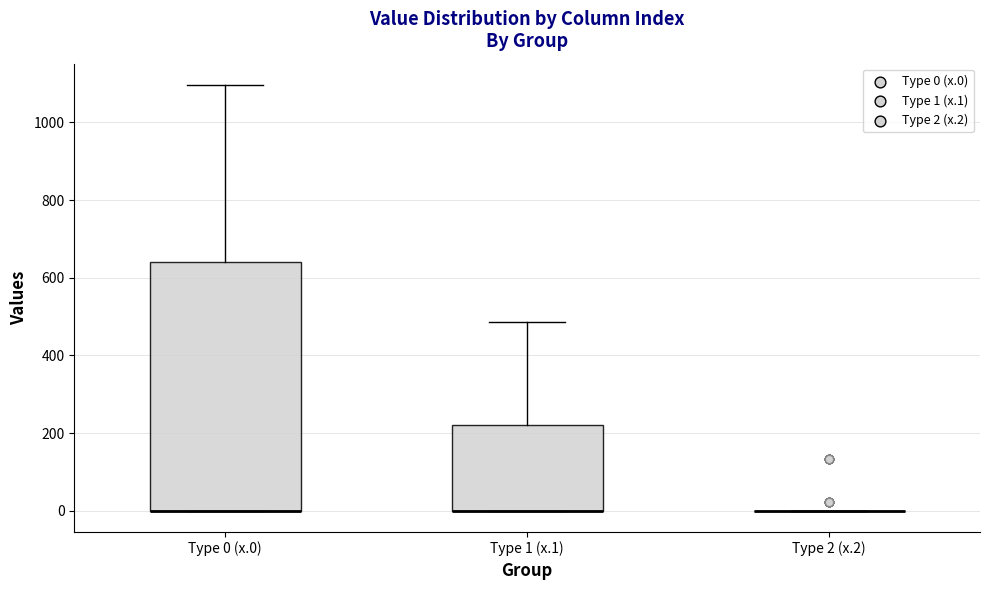

Which box is the tallest, from its lower edge to its upper edge?

Type 0 (x.0)